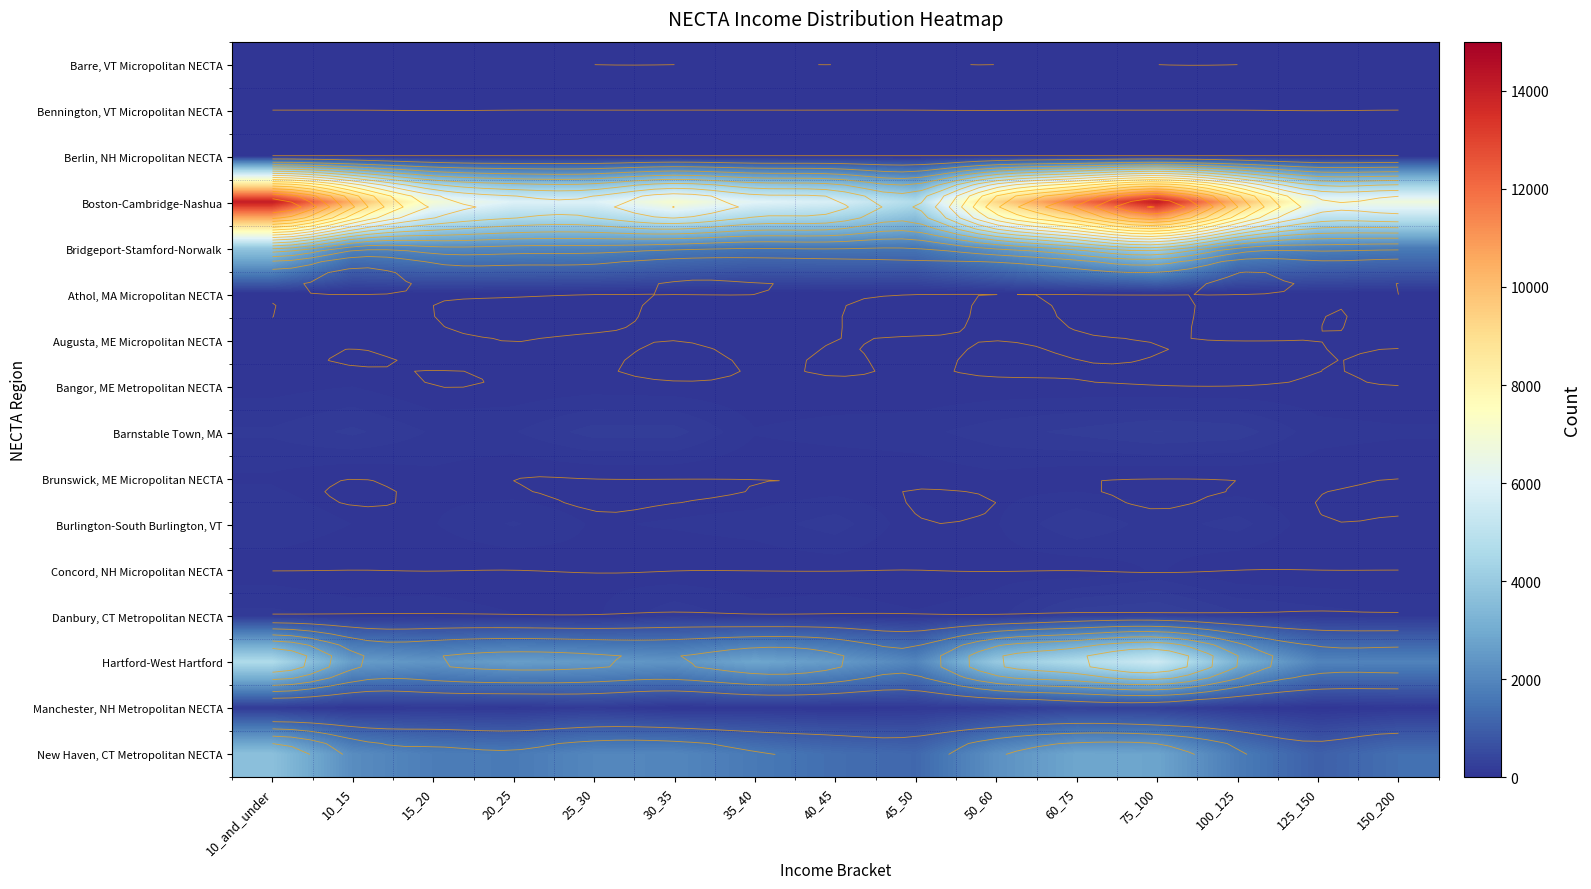

What is the highest value of the Bangor, ME Metropolitan NECTA series?

57